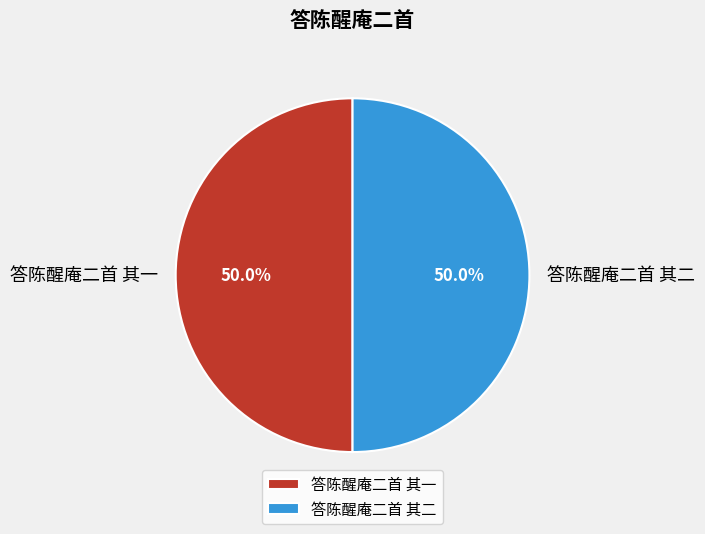

Approximately how many times larger is the value at 答陈醒庵二首 其二 compared to 答陈醒庵二首 其一?

1.0